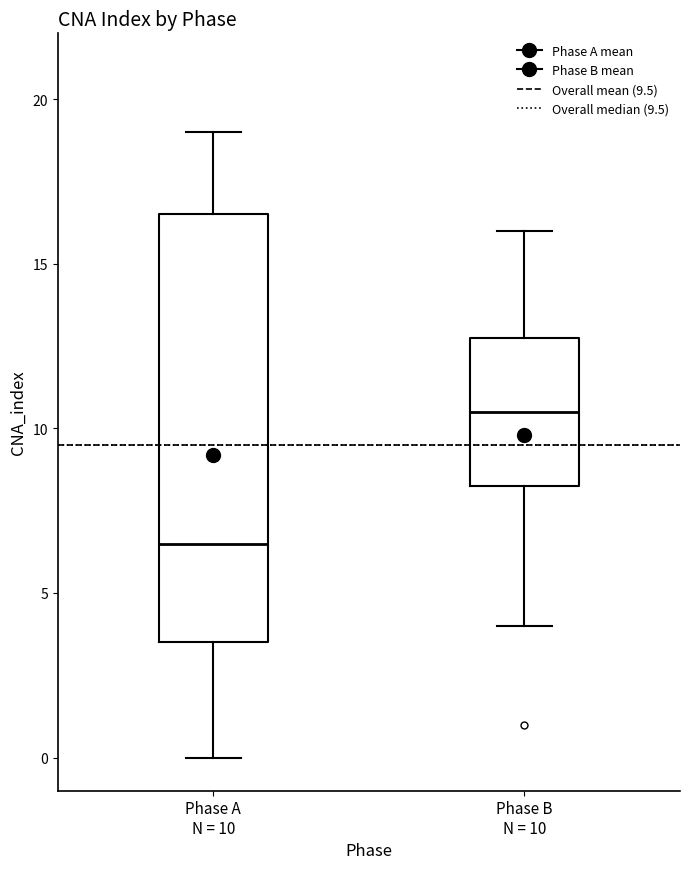

Which box has the lowest median line?

Phase A N = 10